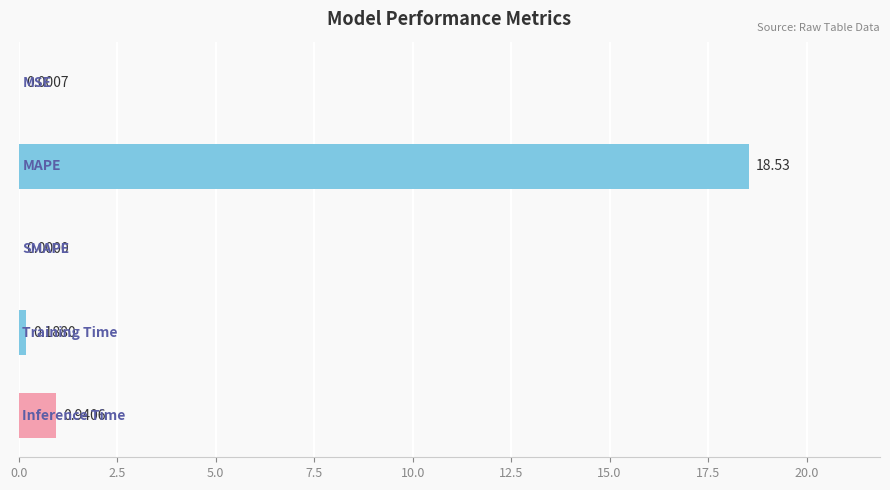

What is the sum of all values?

19.7